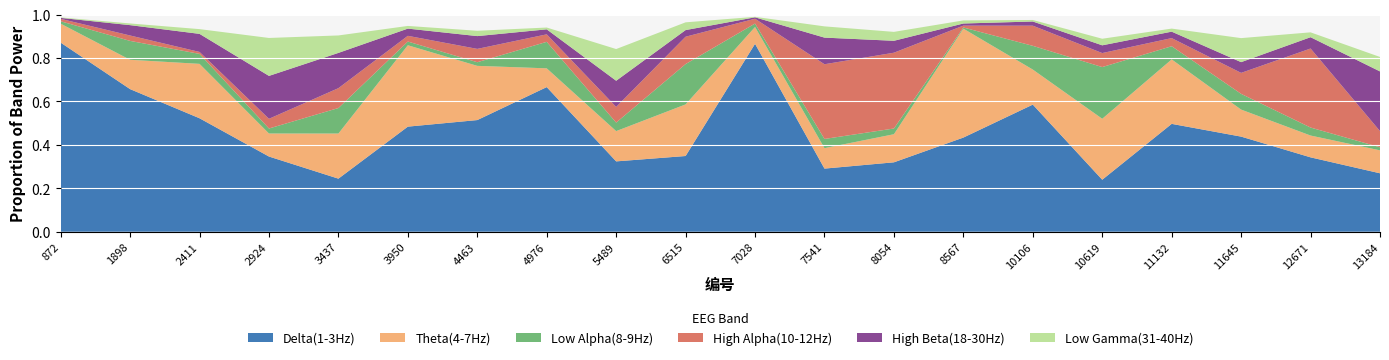

Reading right to left, extract all data points from this chart.

Delta(1-3Hz): 0.3	0.3	0.4	0.5	0.2	0.6	0.4	0.3	0.3	0.9	0.3	0.3	0.7	0.5	0.5	0.2	0.3	0.5	0.7	0.9
Theta(4-7Hz): 0.1	0.1	0.1	0.3	0.3	0.2	0.5	0.1	0.1	0.1	0.2	0.1	0.1	0.2	0.4	0.2	0.1	0.3	0.1	0.1
Low Alpha(8-9Hz): 0.0	0.0	0.1	0.1	0.2	0.1	0.0	0.0	0.0	0.0	0.2	0.0	0.1	0.0	0.0	0.1	0.0	0.0	0.1	0.0
High Alpha(10-12Hz): 0.1	0.4	0.1	0.0	0.1	0.1	0.0	0.3	0.3	0.0	0.1	0.1	0.0	0.1	0.0	0.1	0.0	0.0	0.0	0.0
High Beta(18-30Hz): 0.3	0.1	0.0	0.0	0.0	0.0	0.0	0.1	0.1	0.0	0.0	0.1	0.0	0.1	0.0	0.2	0.2	0.1	0.0	0.0
Low Gamma(31-40Hz): 0.1	0.0	0.1	0.0	0.0	0.0	0.0	0.0	0.1	0.0	0.0	0.1	0.0	0.0	0.0	0.1	0.2	0.0	0.0	0.0